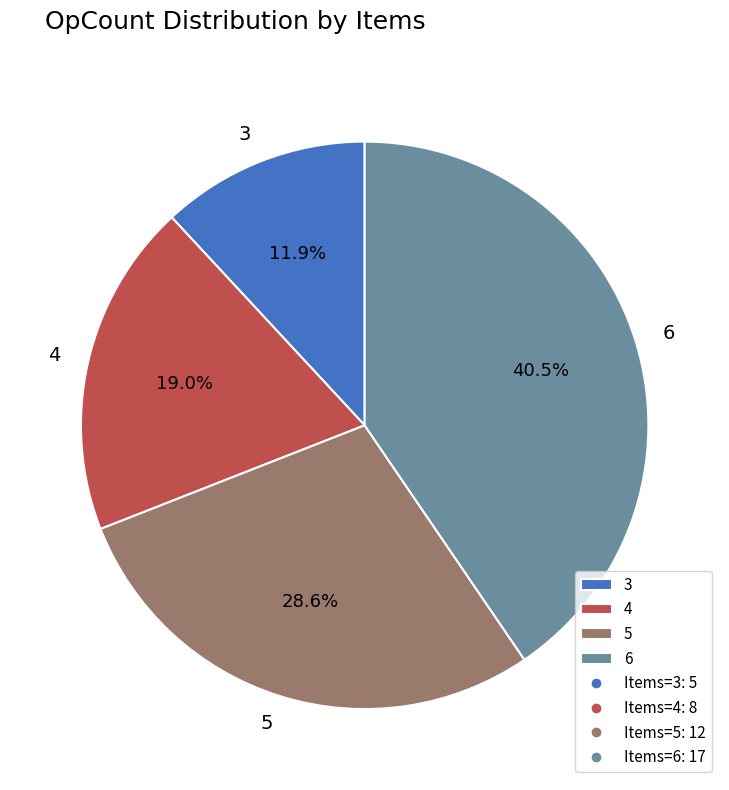

Does any single category account for the majority?

No